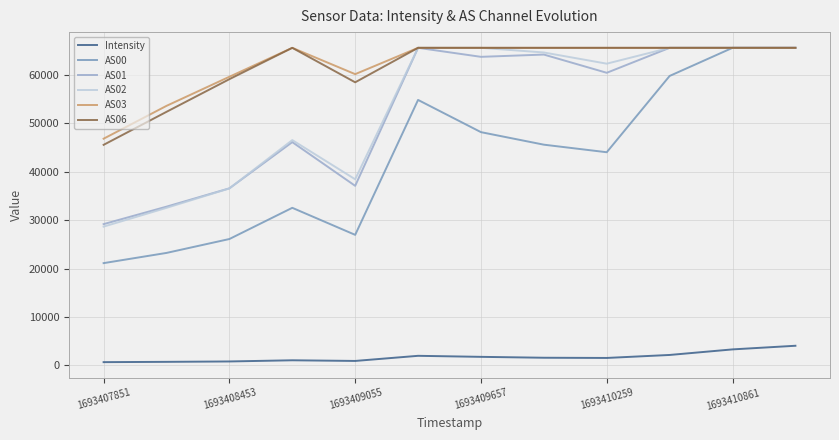

Which series has the widest spread of values?

AS00